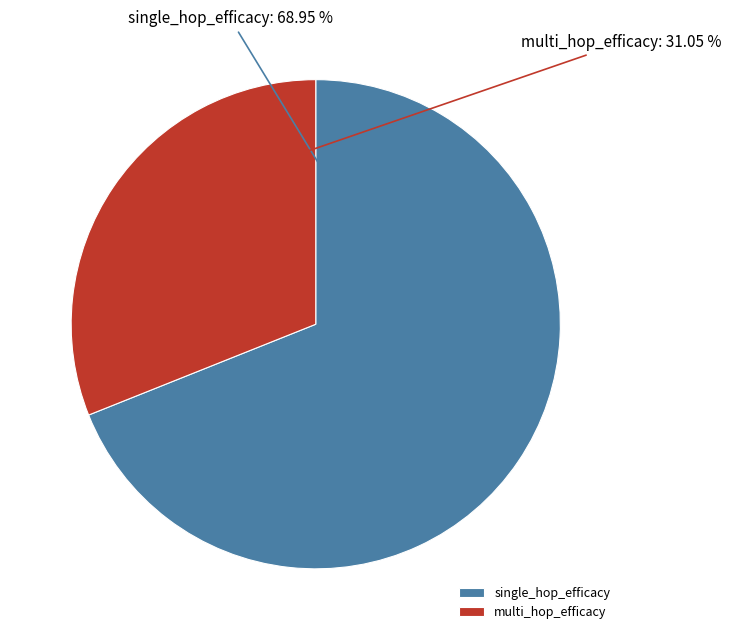

To the nearest percent, what percentage of the pie is single_hop_efficacy?

69%